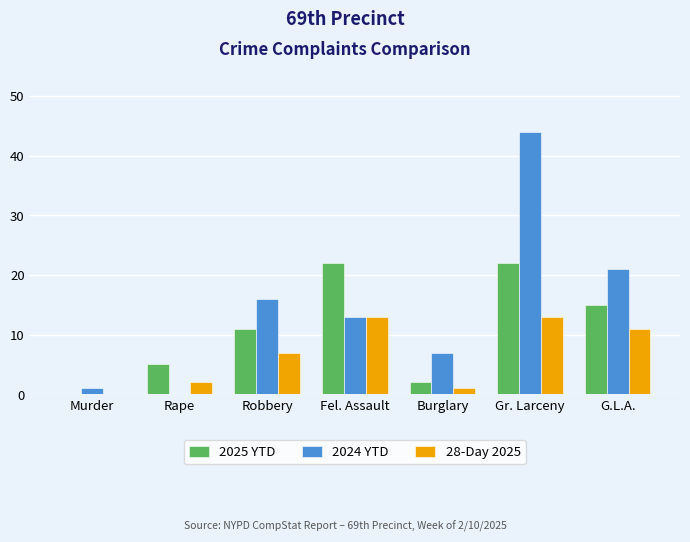

How many distinct data groups are displayed?

3